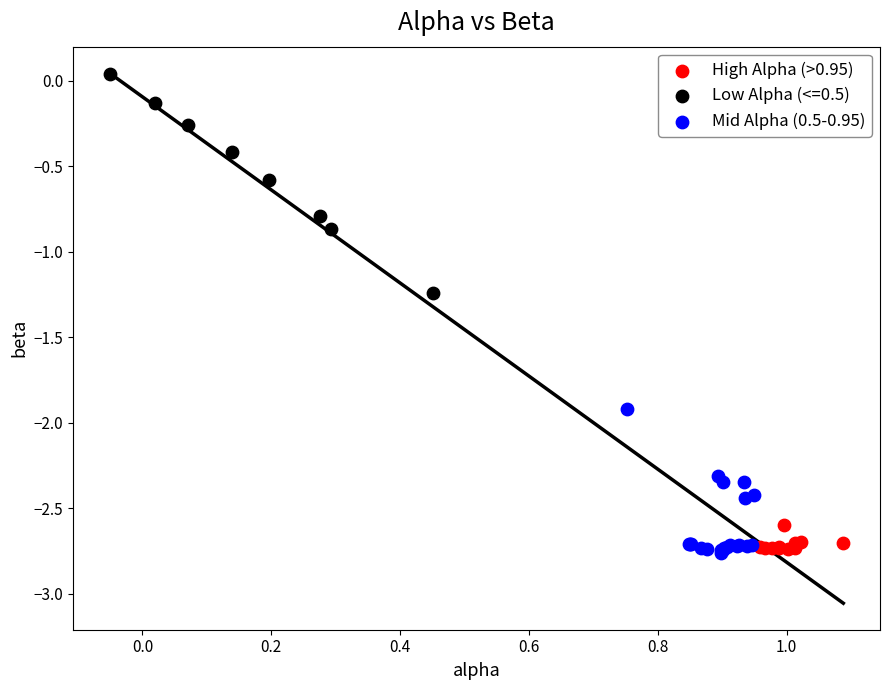

Which series contains the highest Y value?

Low Alpha (<=0.5)